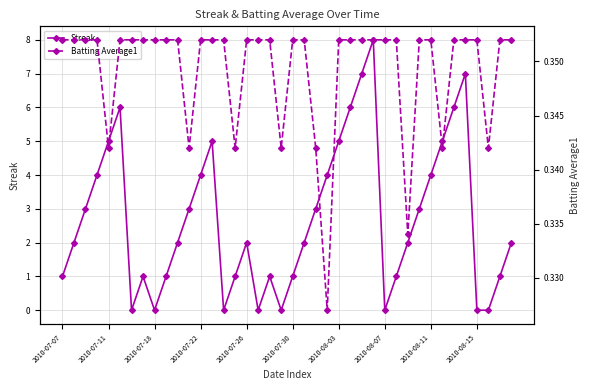

The Streak series shows 5 at 2010-08-03. True or false?

True